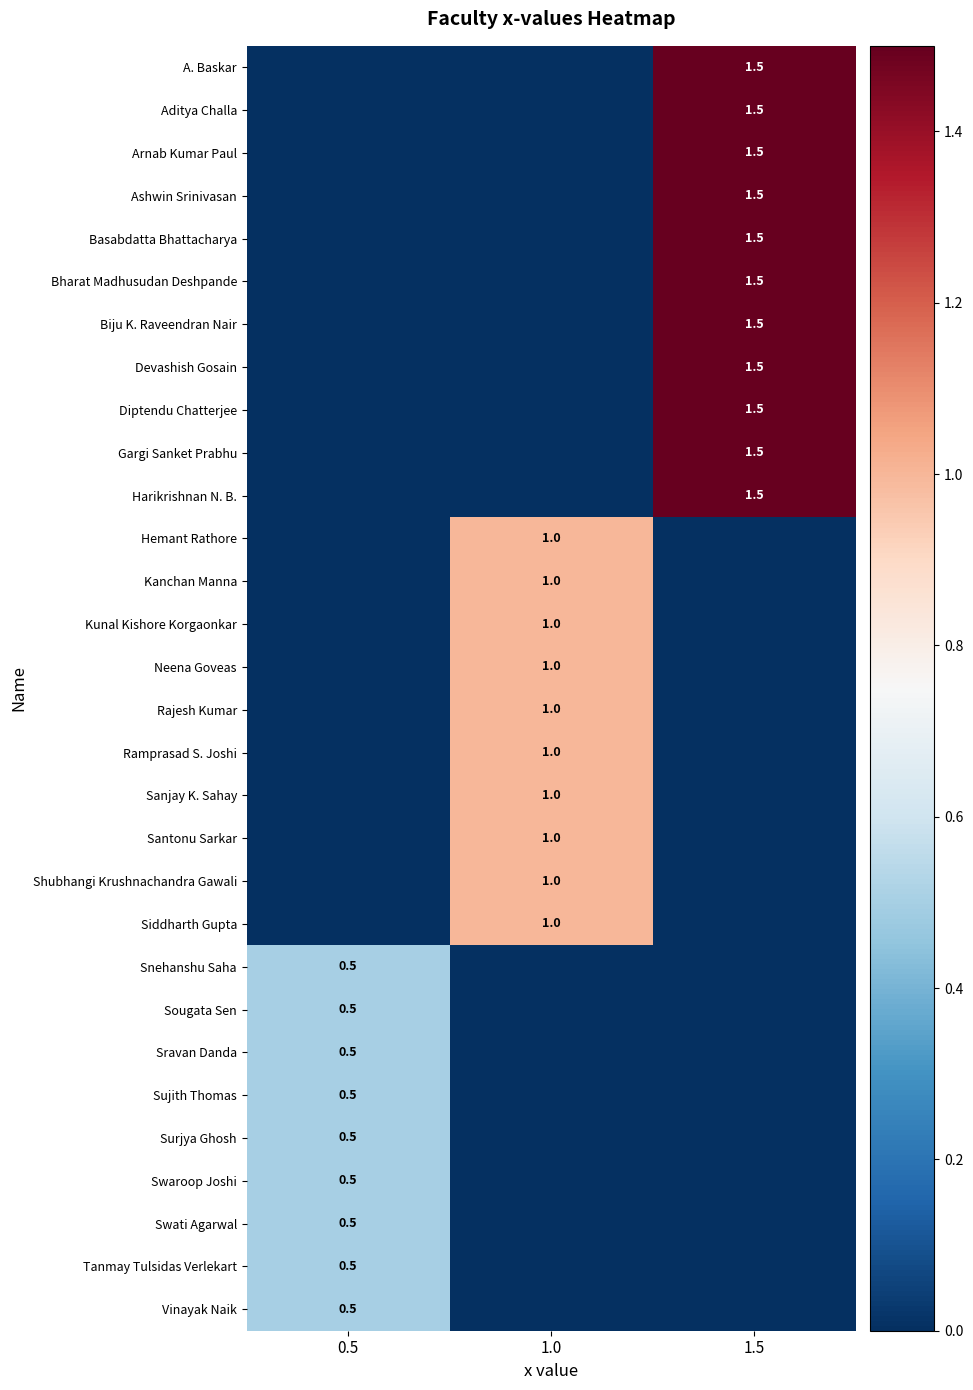

The Sujith Thomas series shows 0.5 at 0.5. True or false?

True